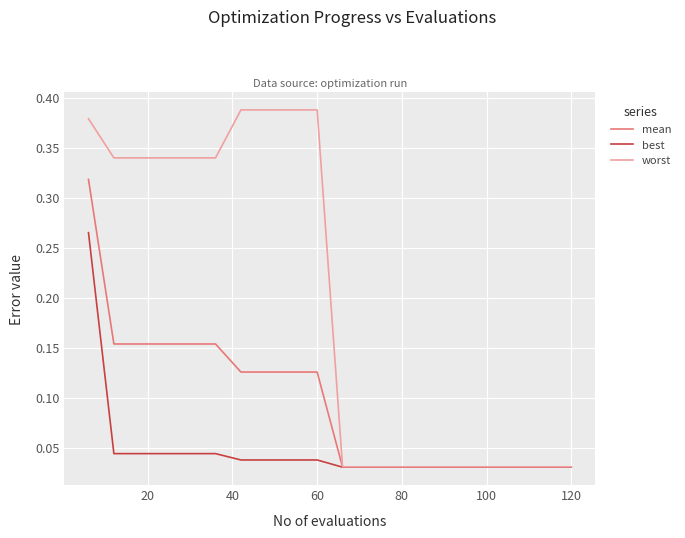

What is the sum of all worst values?

3.9